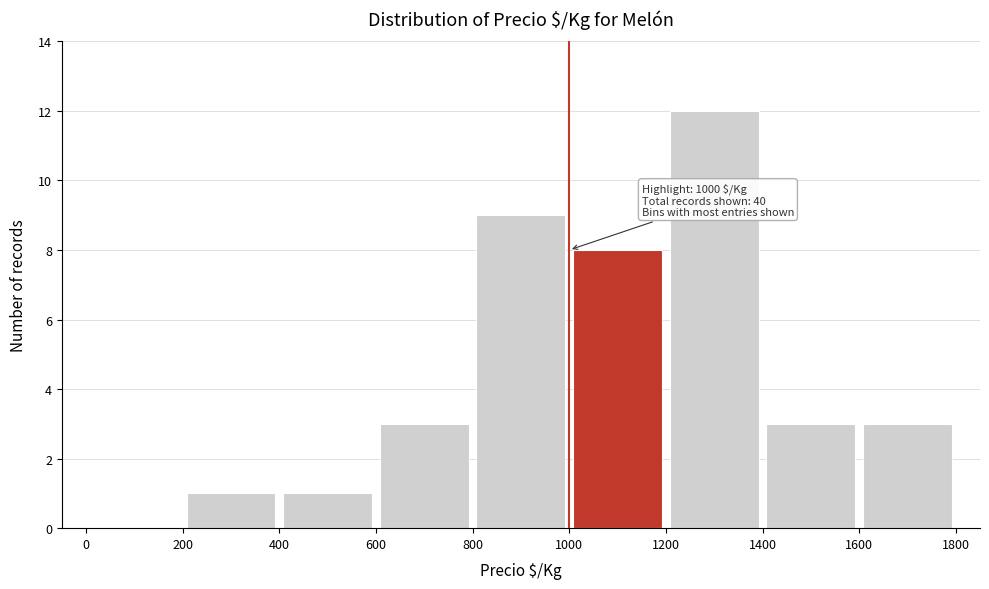

Over which range of the x-axis is the bar tallest?

1200 to 1400